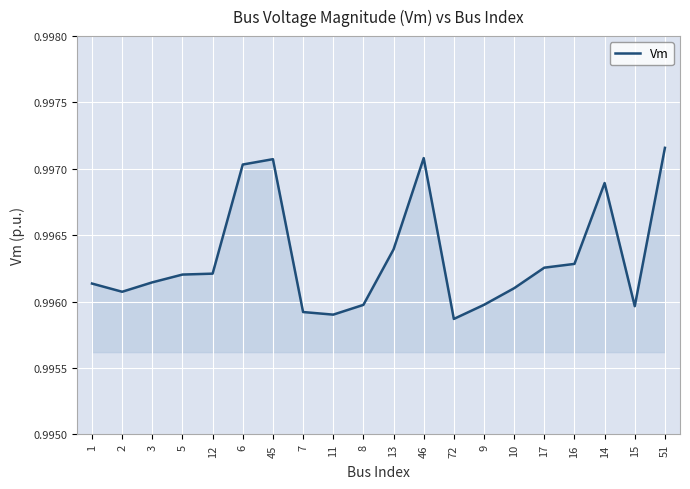

The value at 72 is 1.0. True or false?

True